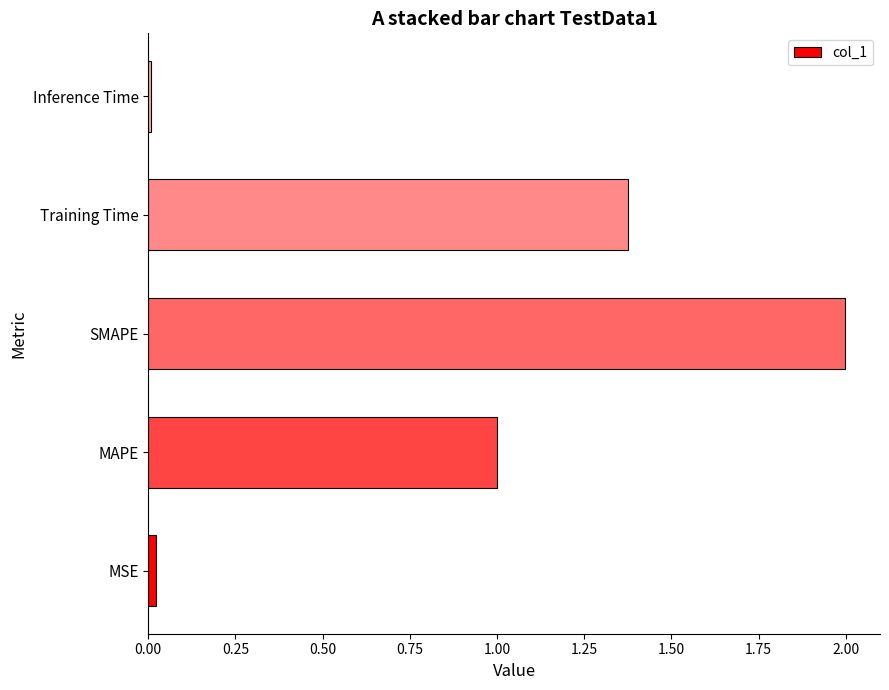

What is the sum of all values?

4.4